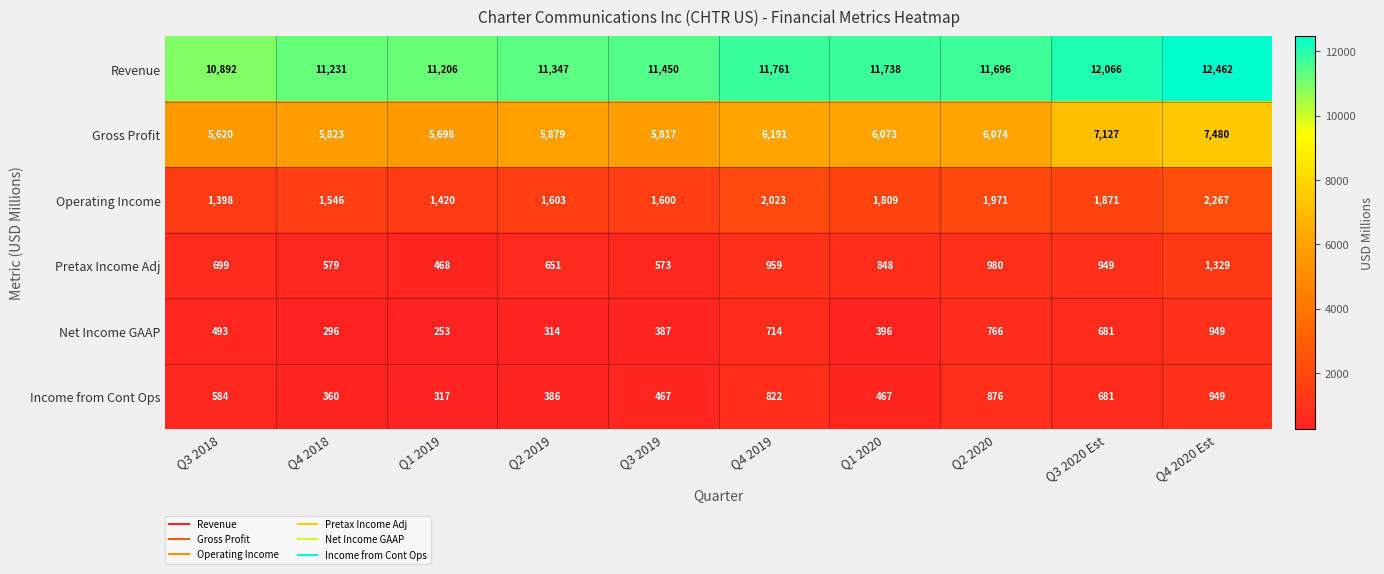

How many data points does each series have?

10